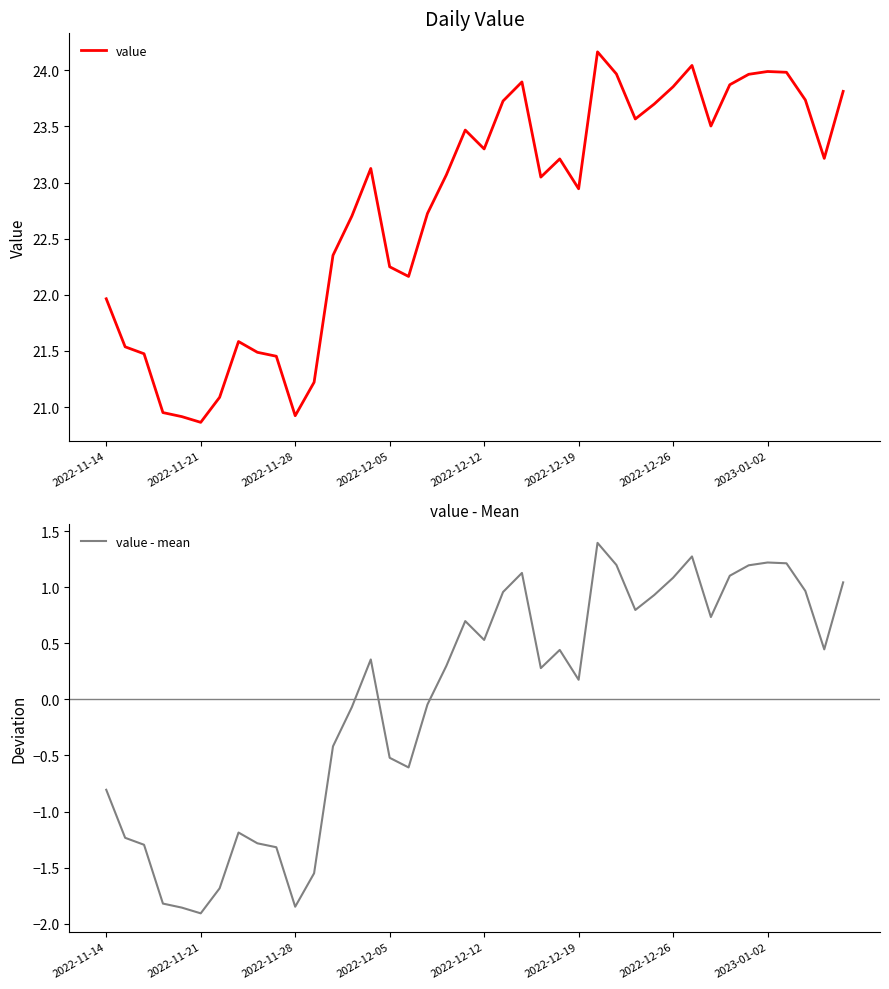

What is the highest value of the value series?

24.2